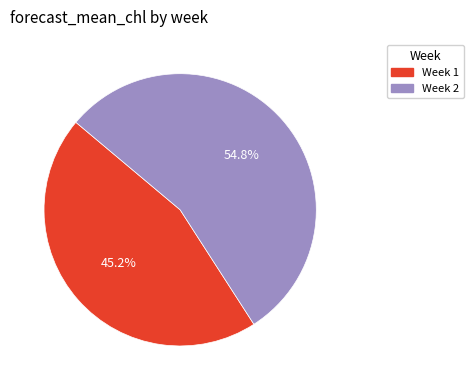

Is there any slice that represents more than half of the pie?

Yes